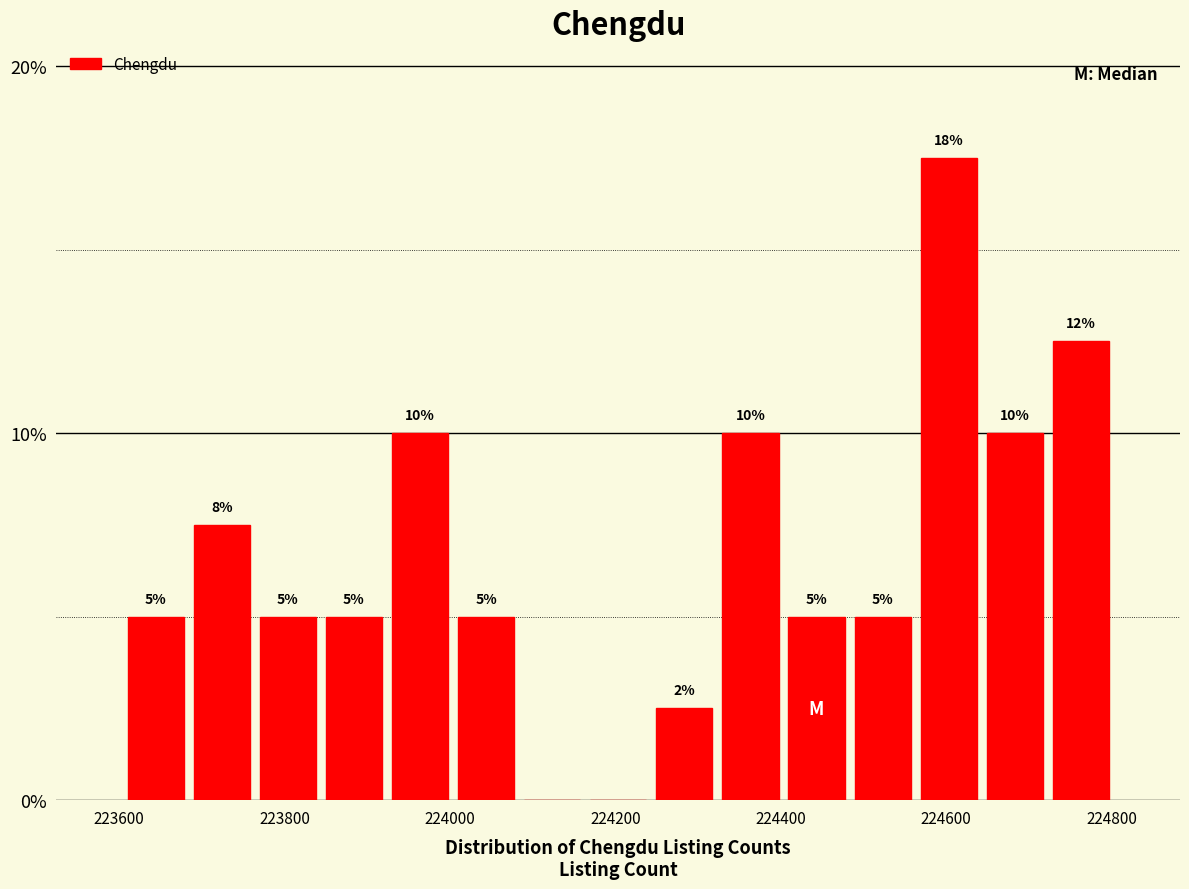

Around what value on the x-axis is the tallest bar? Give the approximate position of its centre, as read against the axis.

224600